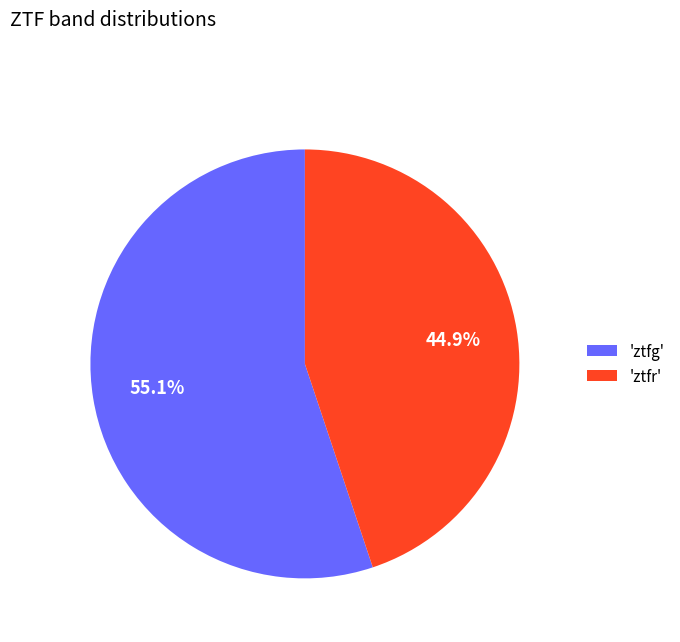

Does any single category account for the majority?

Yes